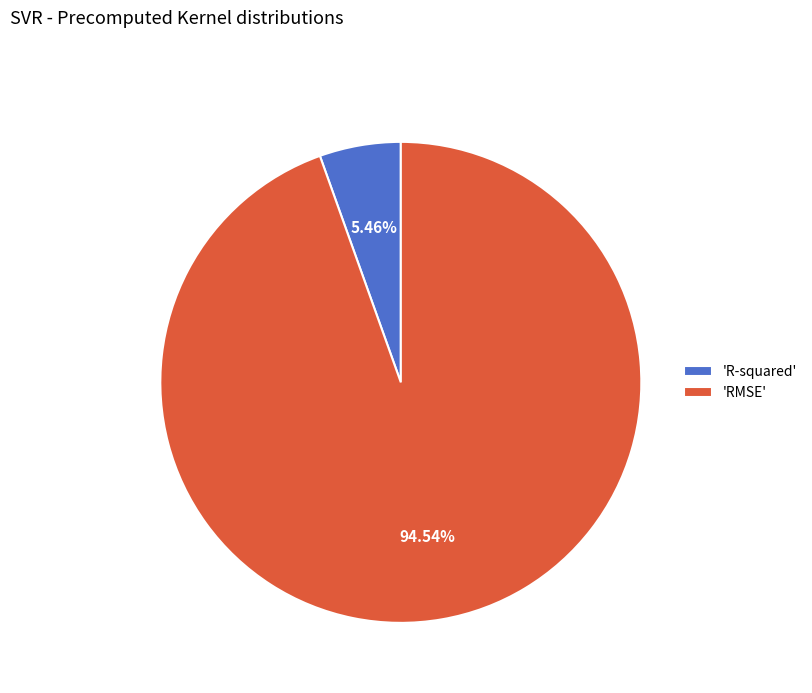

Between 'RMSE' and 'R-squared', which is larger?

'RMSE'